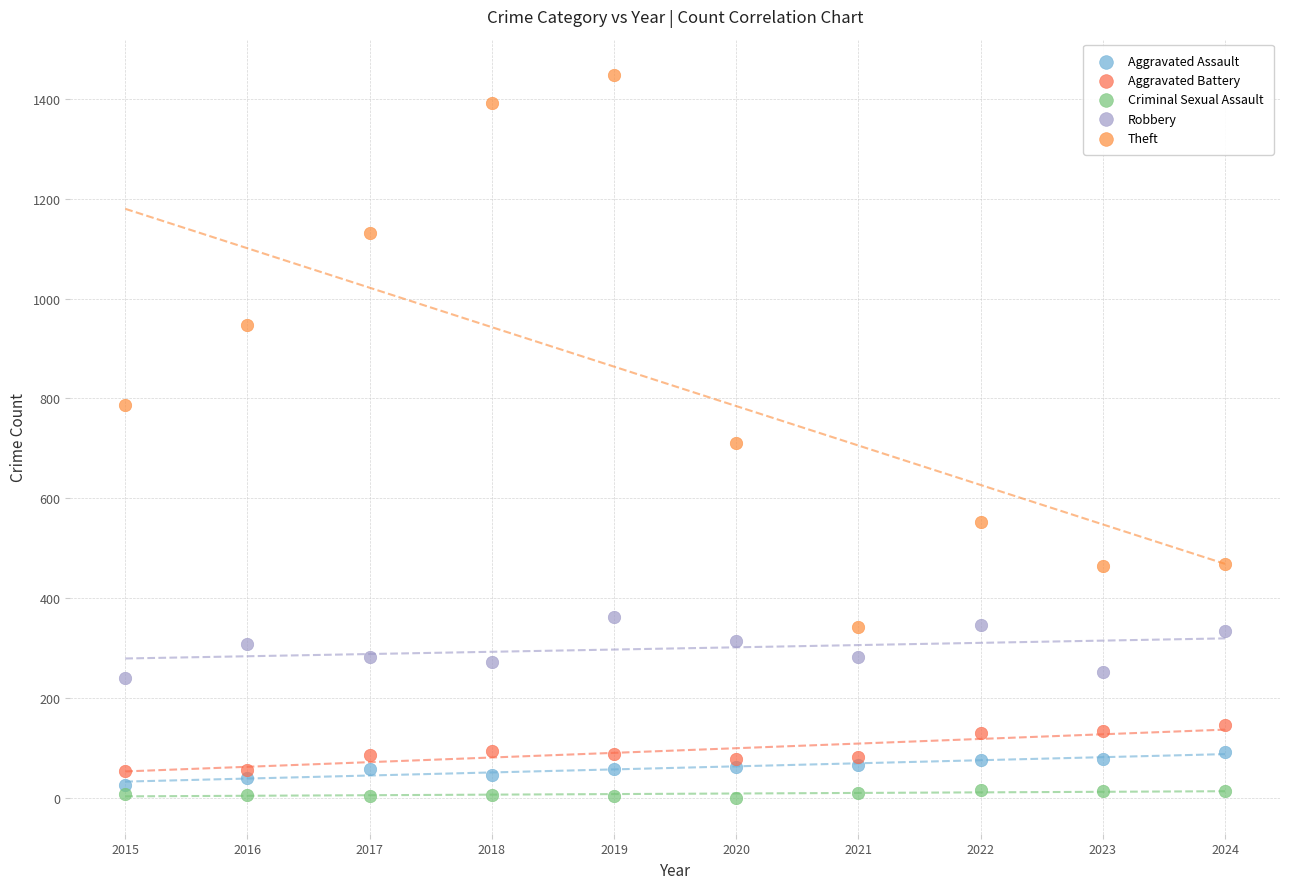

Which series reaches the maximum Y coordinate?

Theft